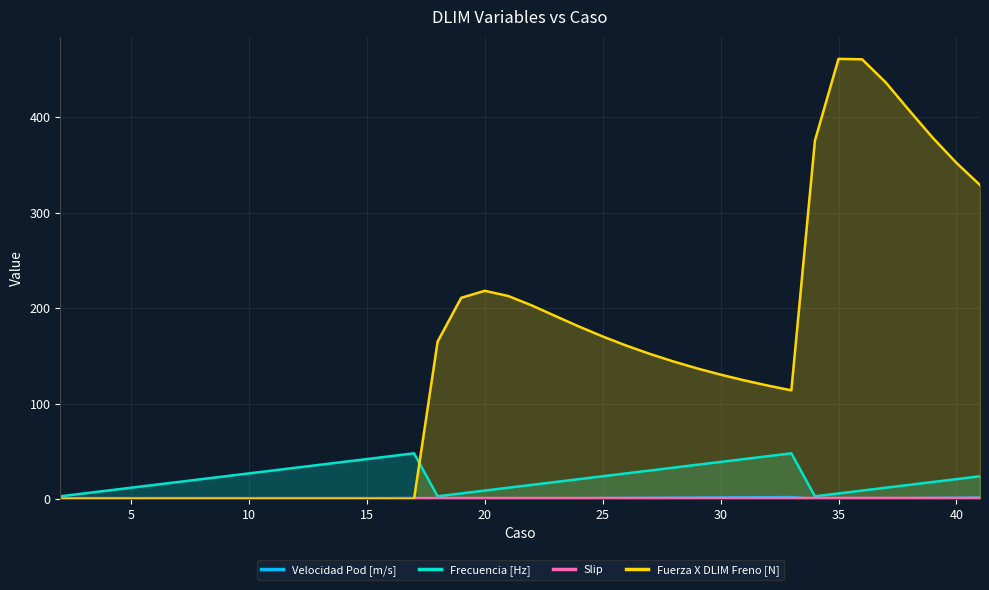

What is the maximum value shown in the chart?

461.1